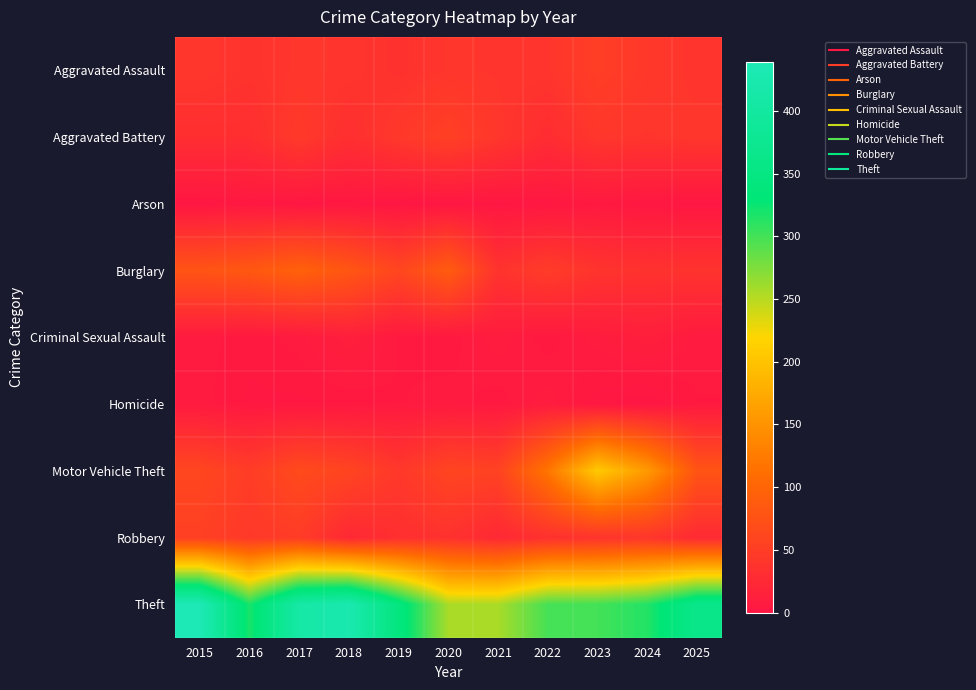

At how many categories does at least one series exceed 389?

3